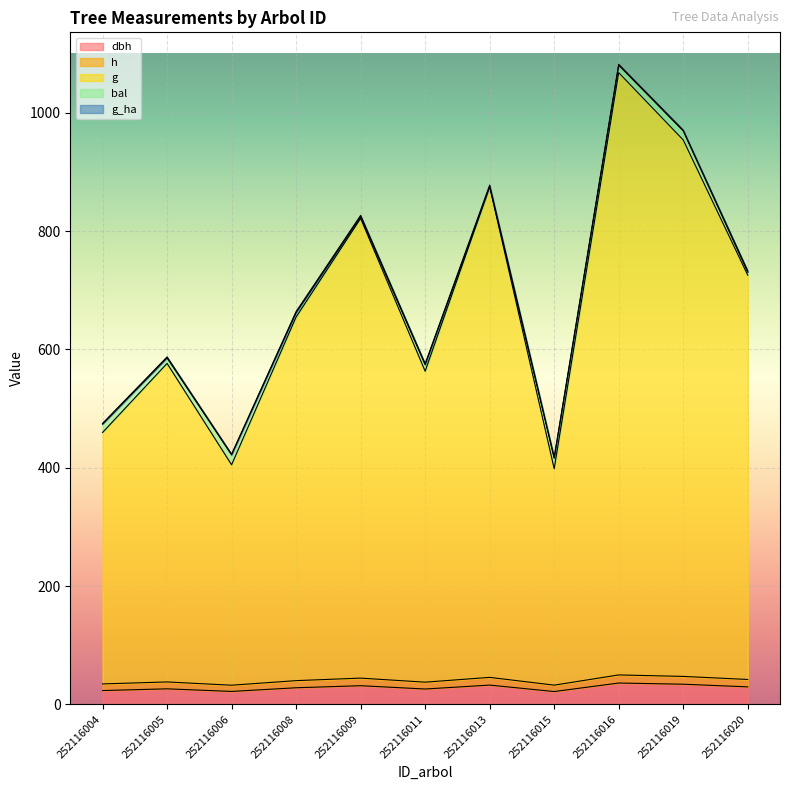

Reading right to left, extract all data points from this chart.

dbh: 29.5	34.0	36.0	21.6	32.5	25.9	31.5	28.0	21.8	26.2	23.3
h: 42.0	47.2	49.7	32.4	45.5	37.4	44.3	40.0	32.3	37.8	34.5
g: 725.4	954.0	1067.8	398.2	875.1	563.1	821.4	654.7	404.9	576.3	459.5